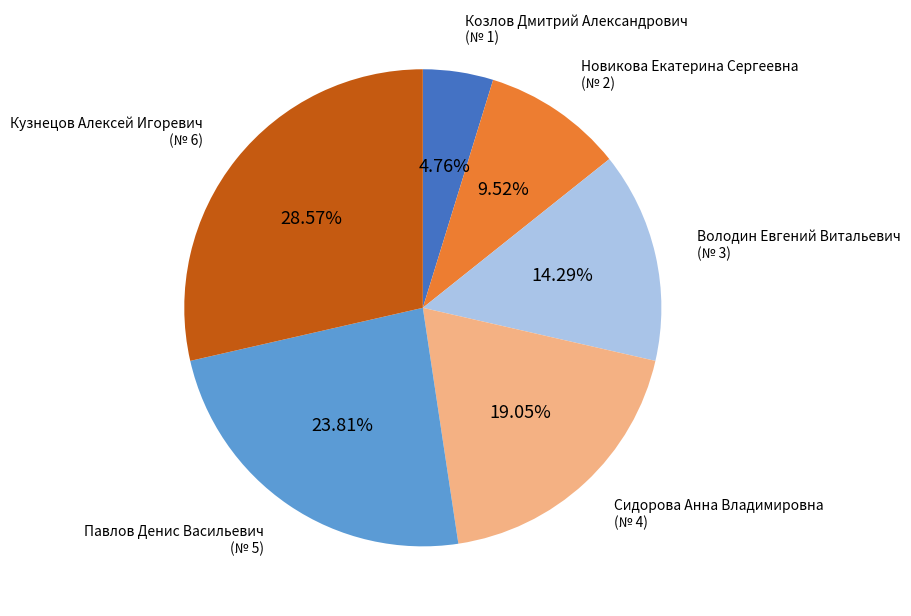

Is it true that Павлов Денис Васильевич is 24% of the pie?

True